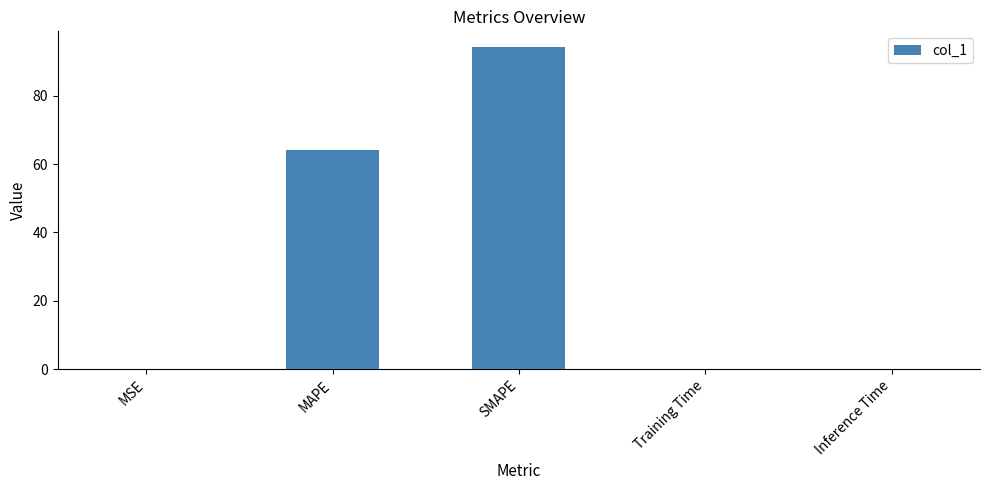

What is the sum of all values?

158.3